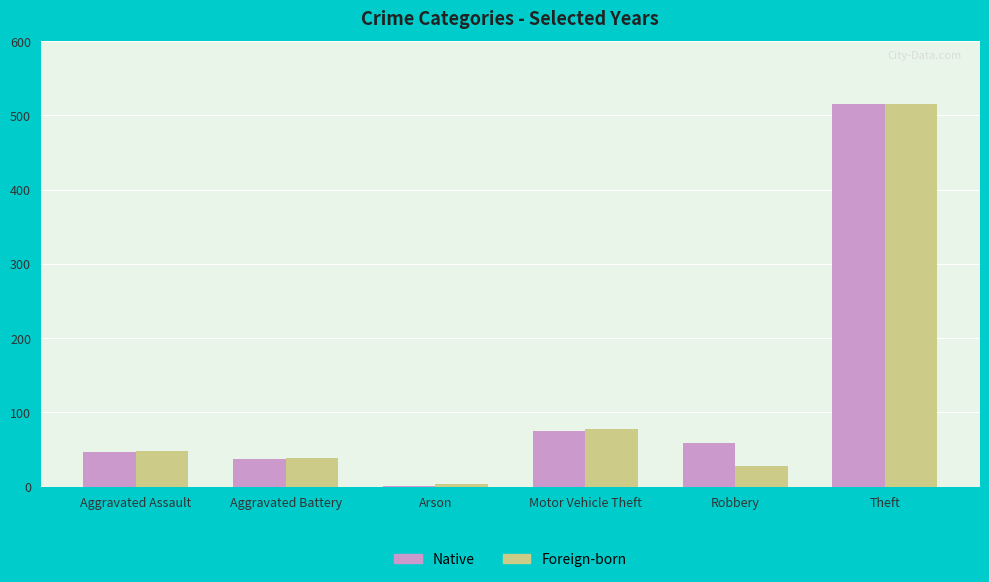

What is the total value across all series at Robbery?

86